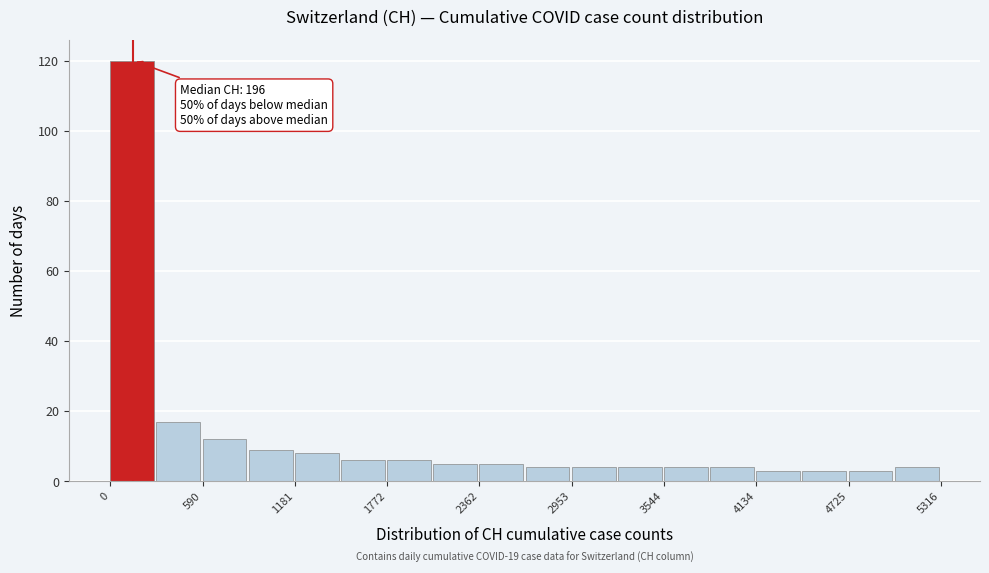

Read against the x-axis, roughly where is the centre of the tallest bar?

100